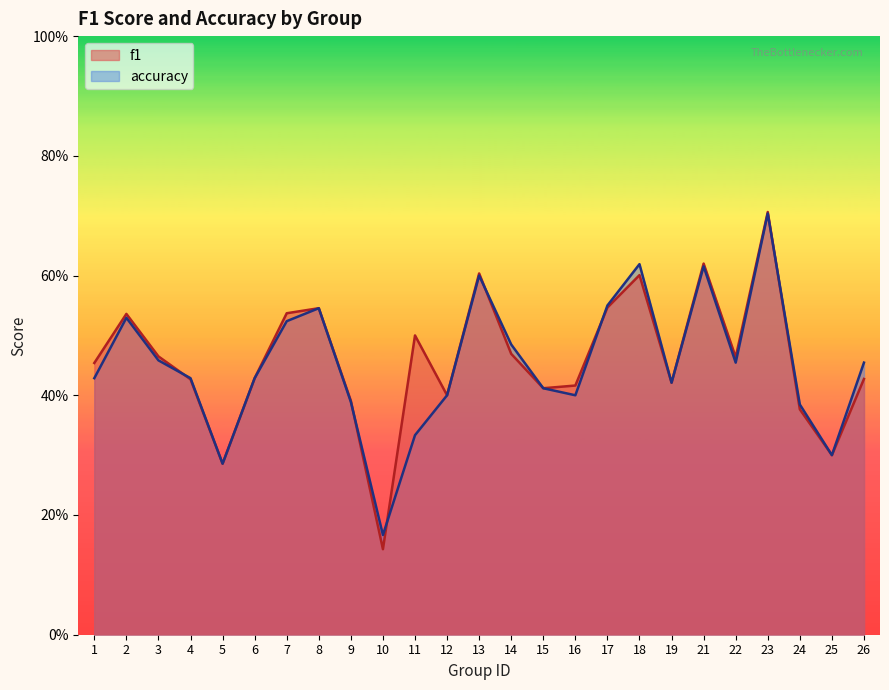

At which label is accuracy closest to 0?

10